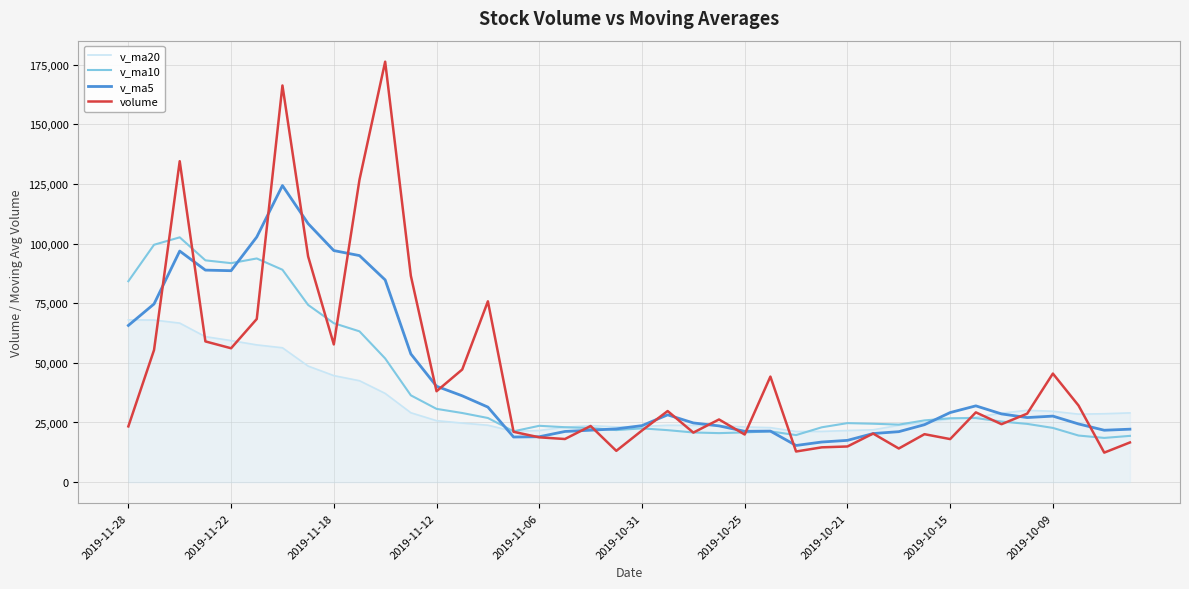

How many series are shown in this chart?

4